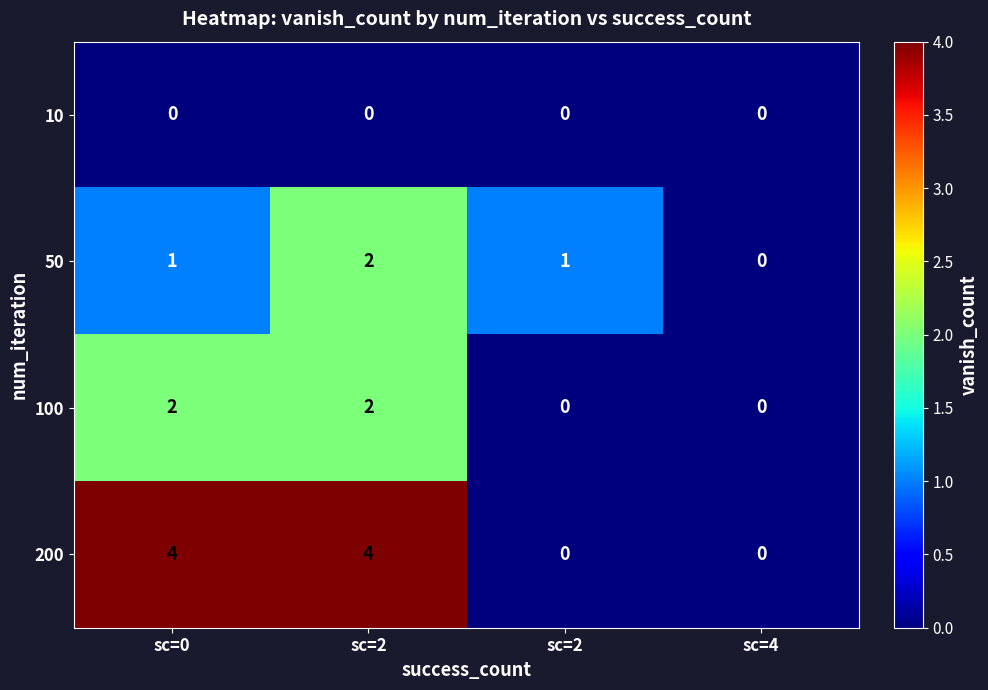

Which series has the largest range (max minus min)?

200